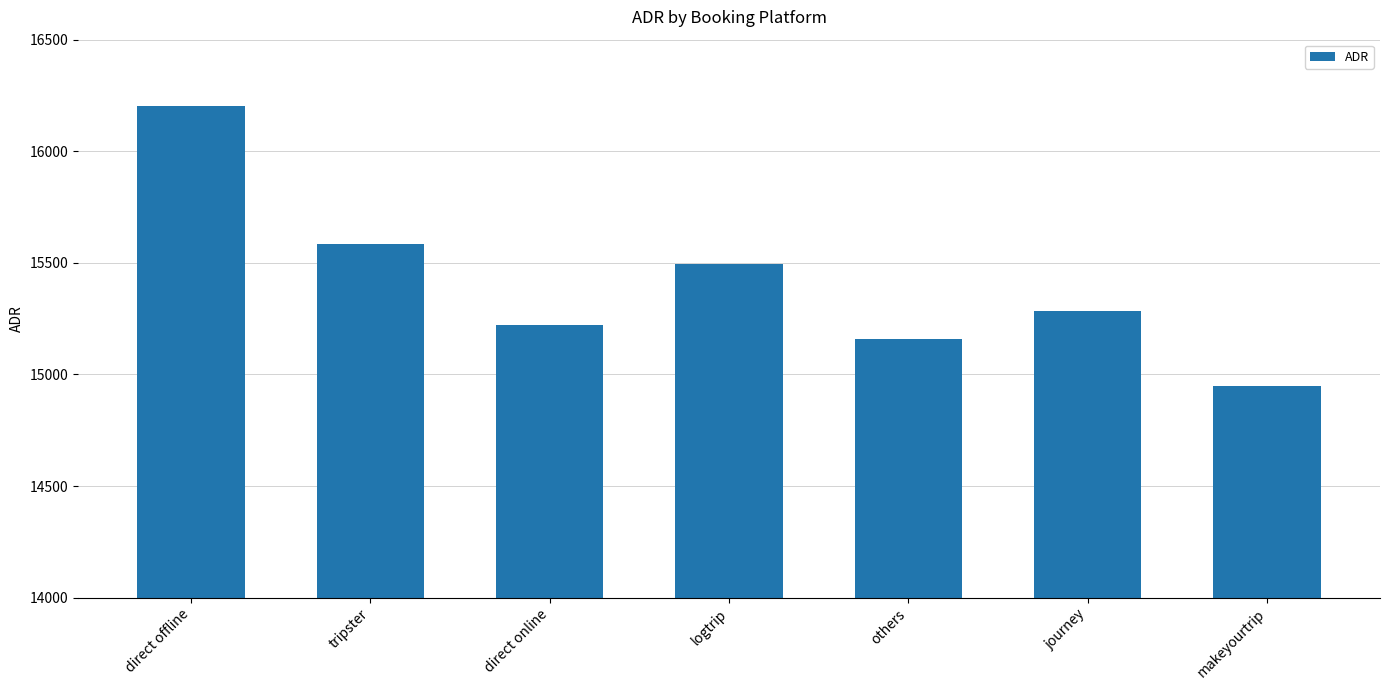

True or false: the data shows 15495.2 at logtrip.

True